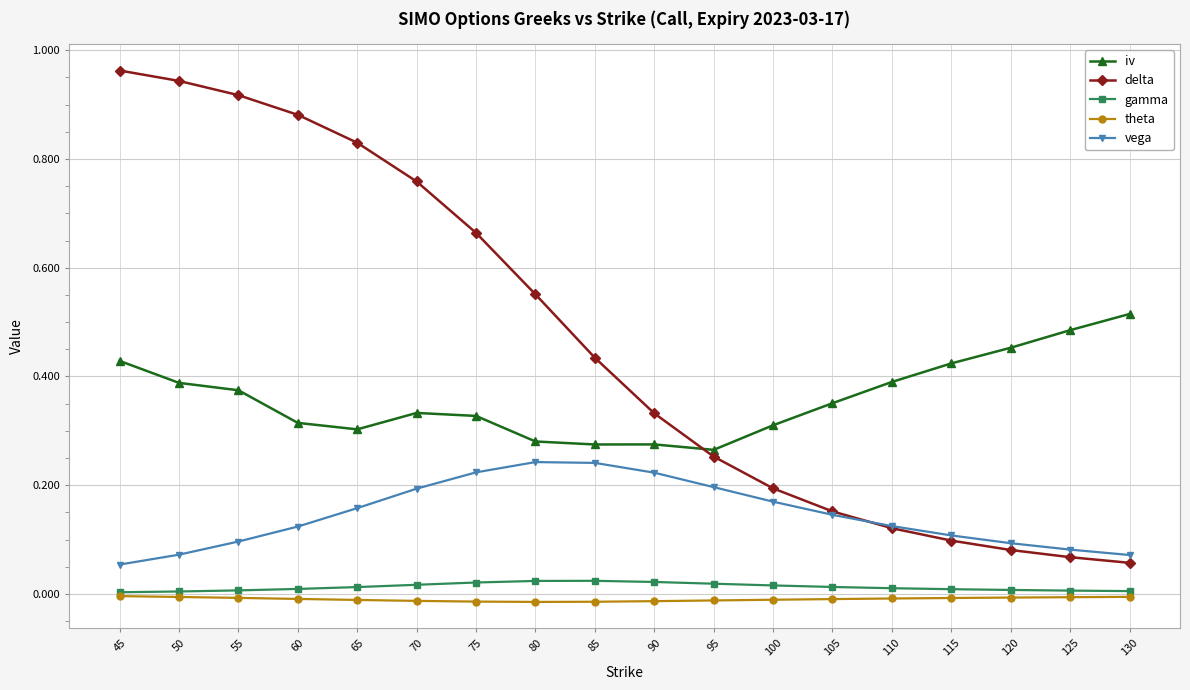

The vega series shows 0.1 at 60. True or false?

True